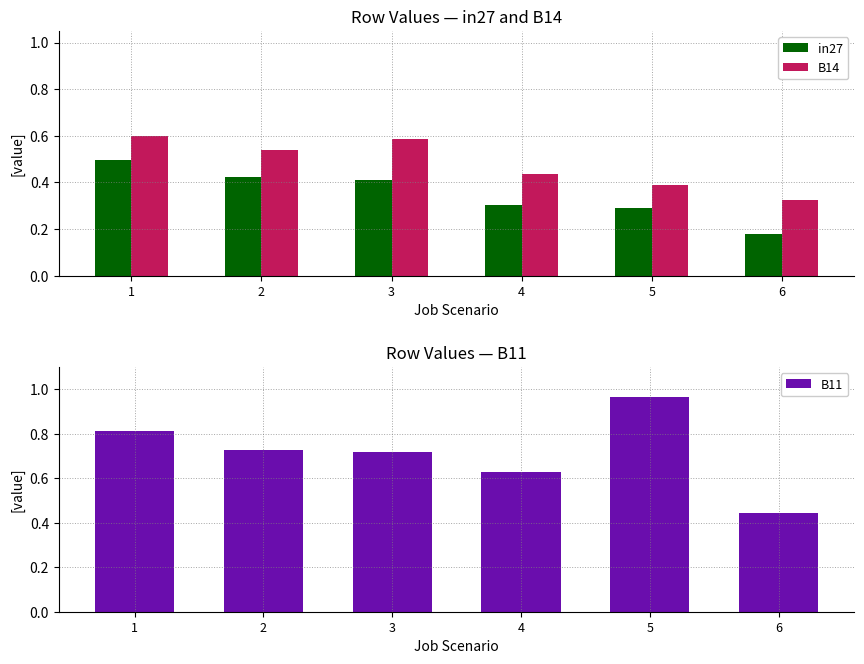

How many groups of bars are there?

6